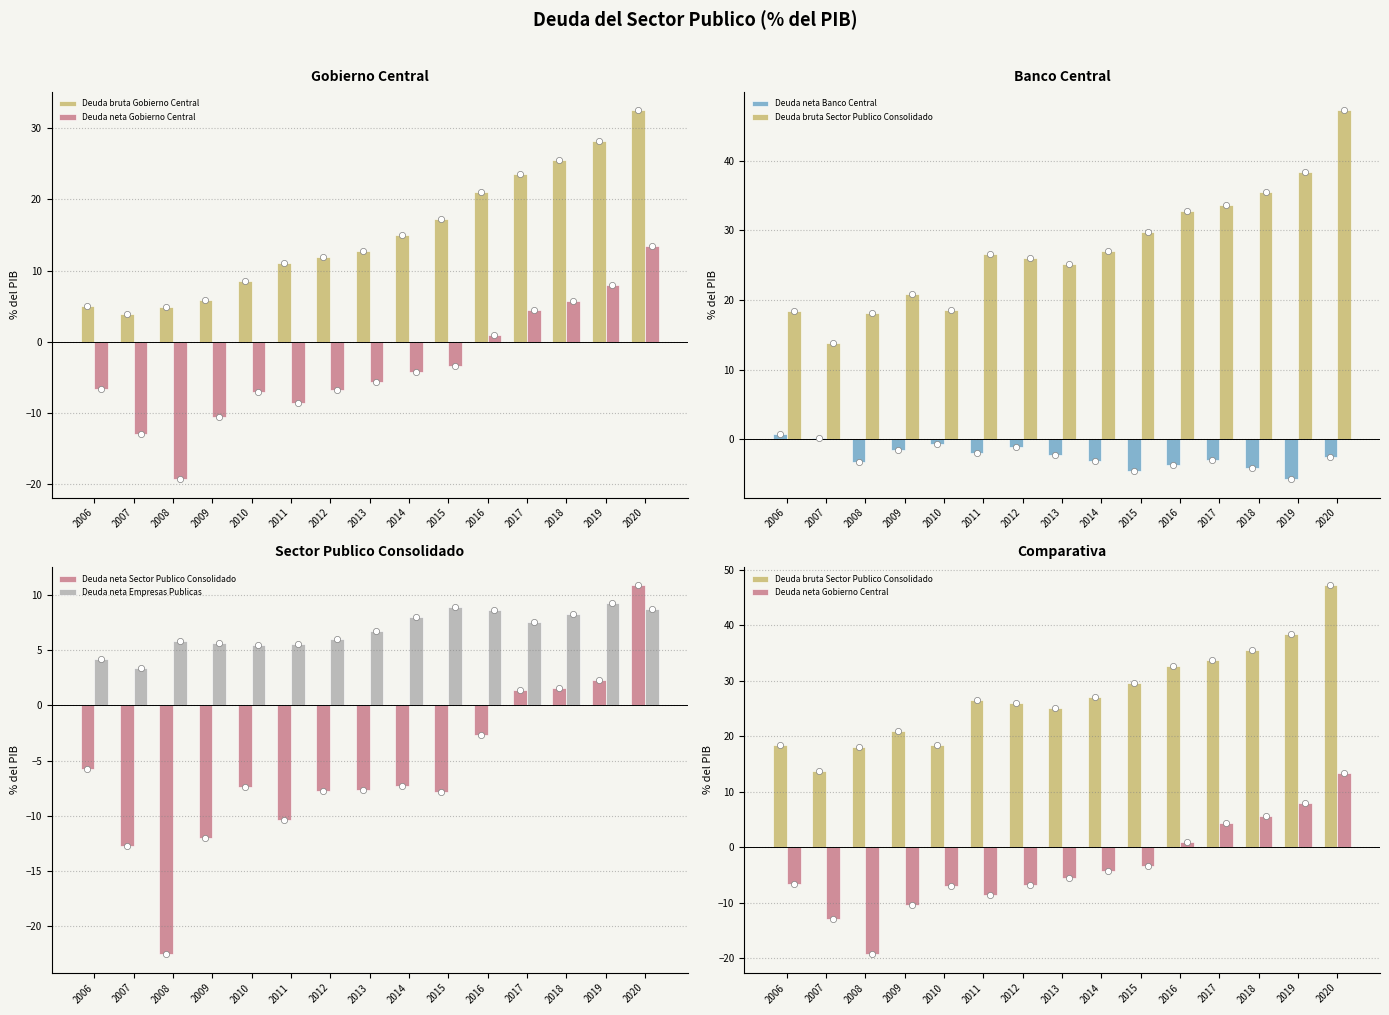

At how many categories does at least one series exceed 21?

10